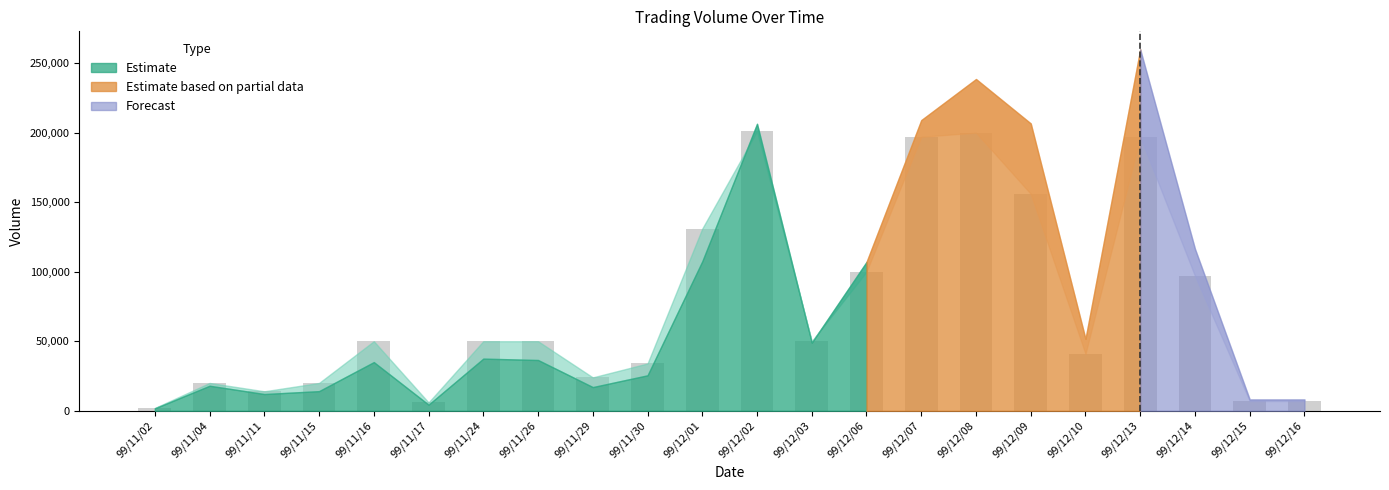

What is the change in value from 99/12/07 to 99/12/08?

+3000